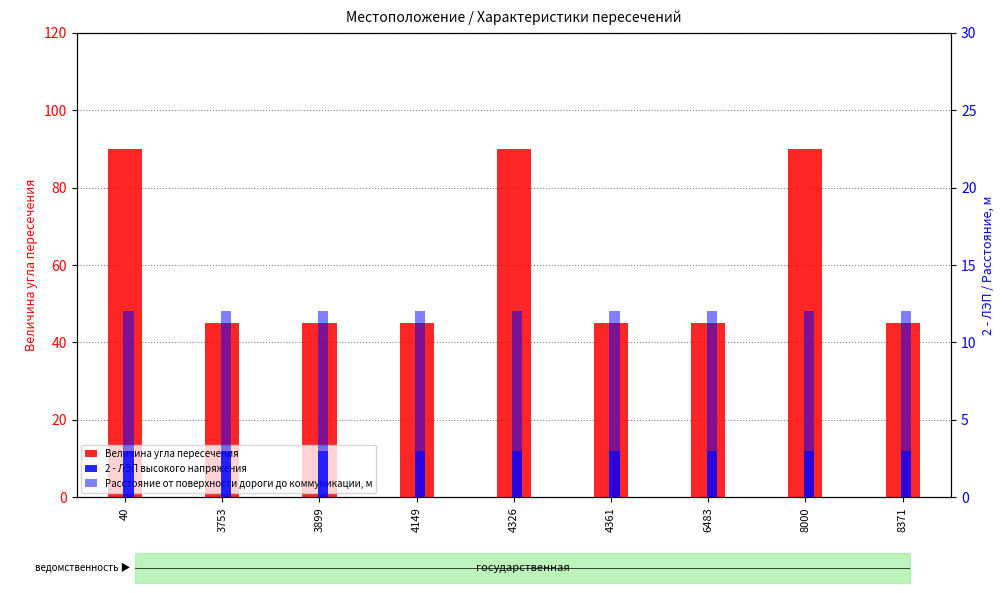

Between 4361 and 8371, which series saw the biggest shift?

Величина угла пересечения